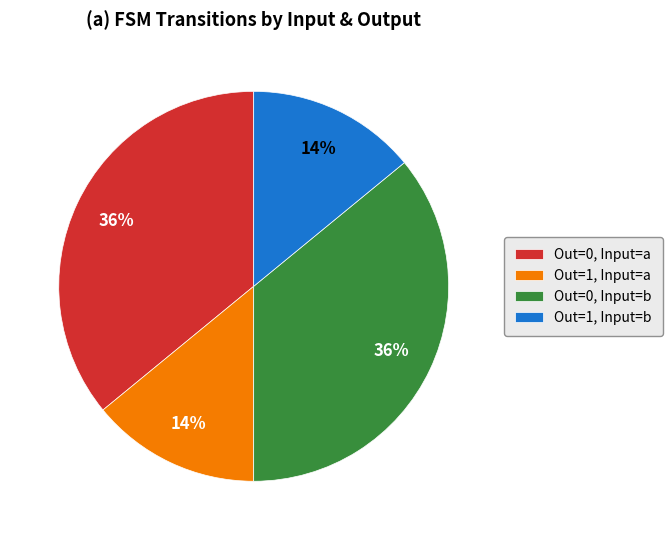

Does Out=1, Input=b account for over 50% of the chart?

No